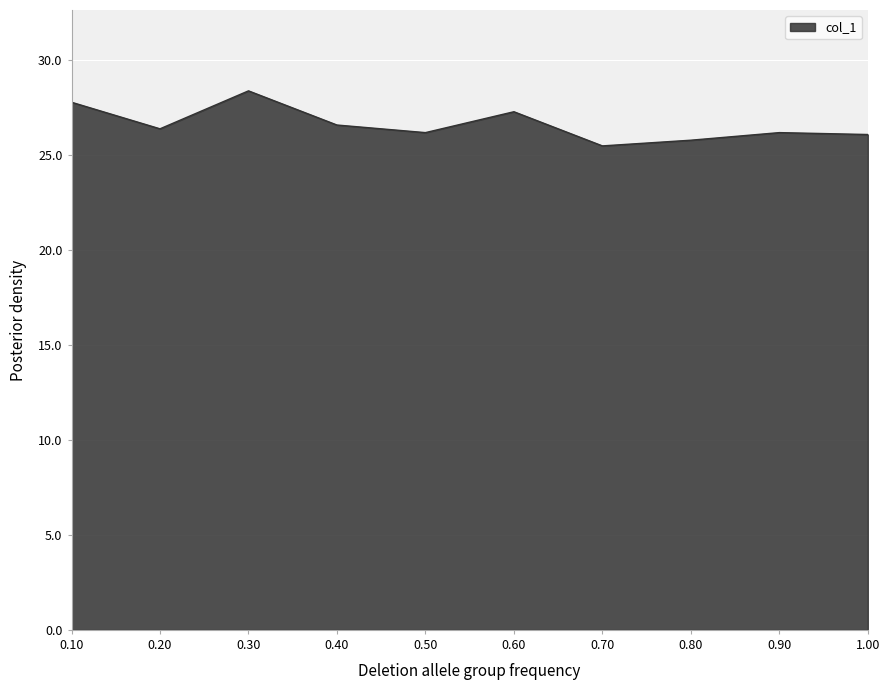

What is the ratio of the value at 1.00 to the value at 0.60?

1.0